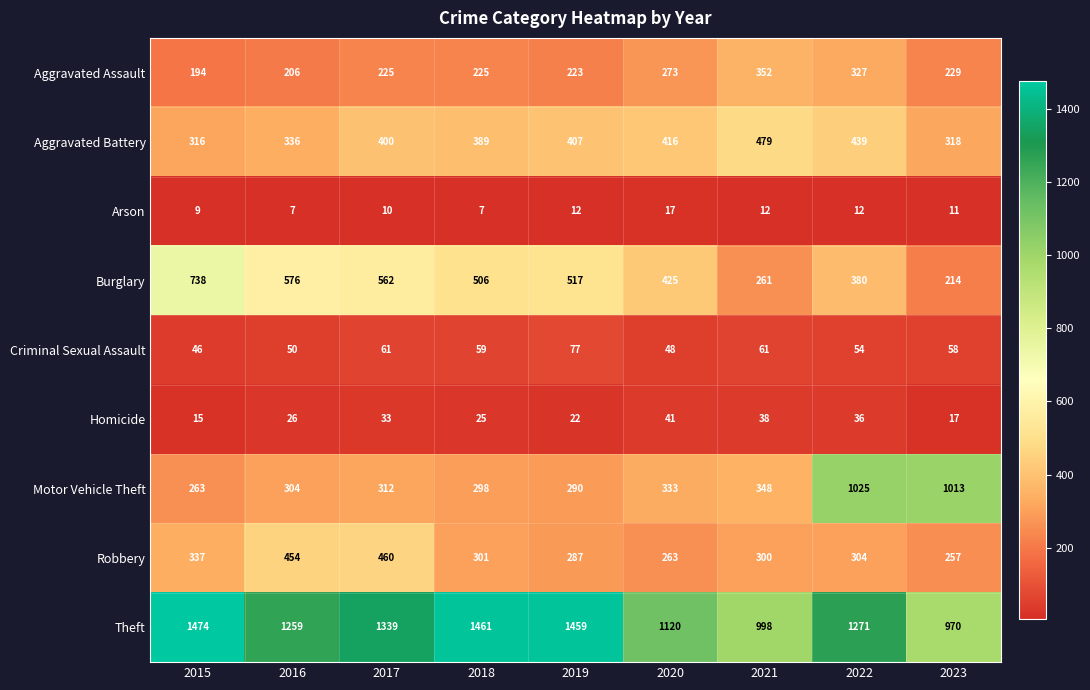

The value of Burglary at 2021 is 261. True or false?

True